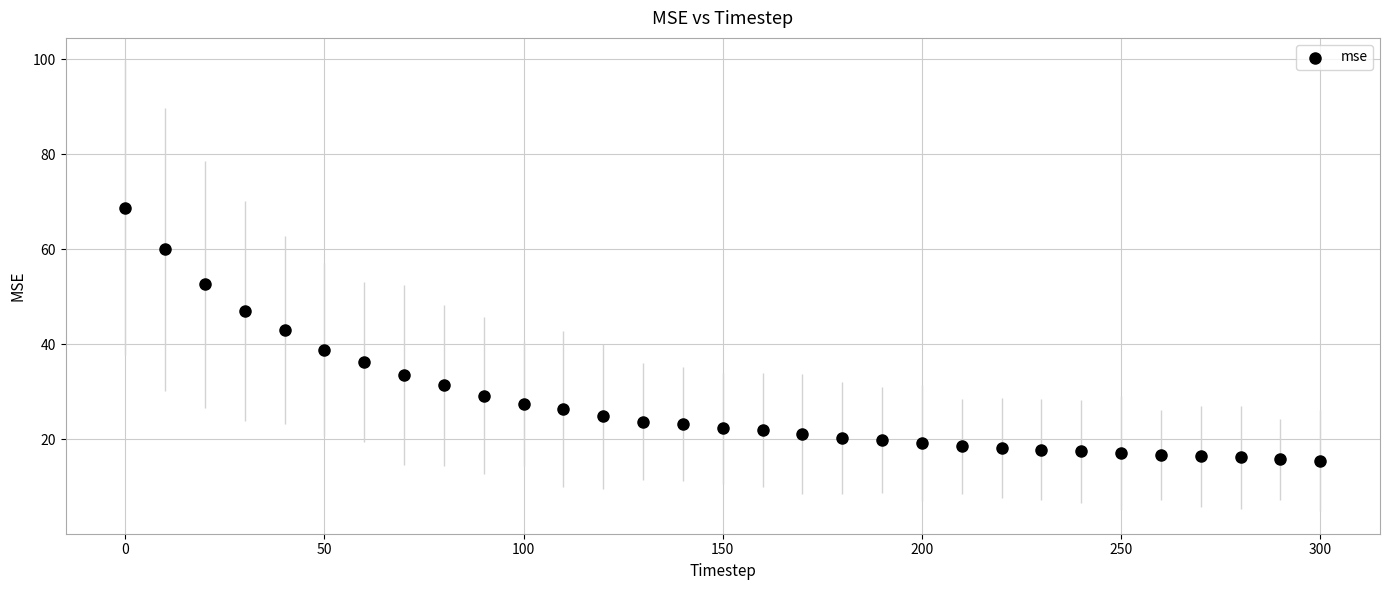

What is the range of Y values (max minus min)?

53.2